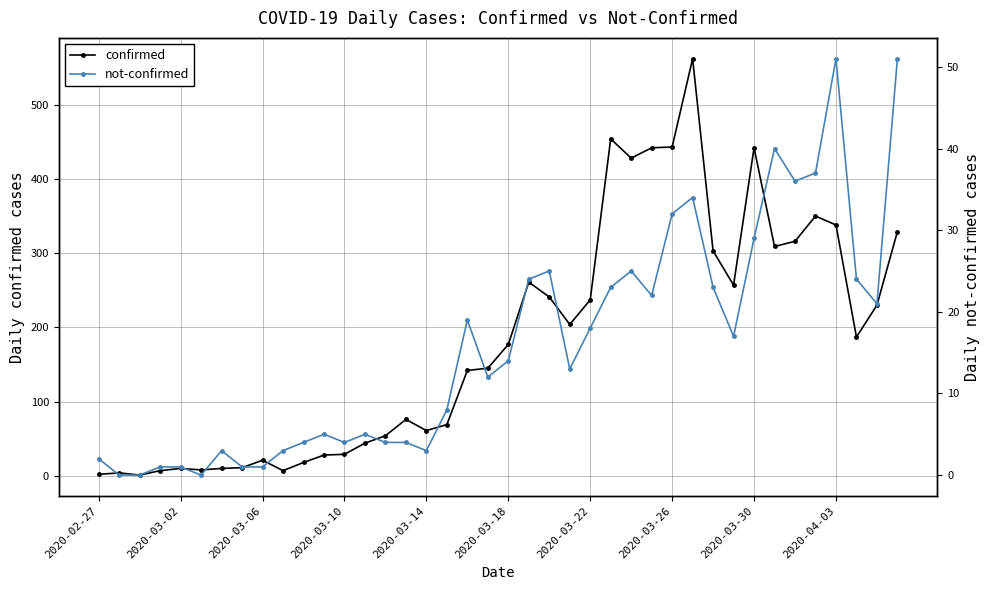

Which series has the largest total across all categories?

confirmed